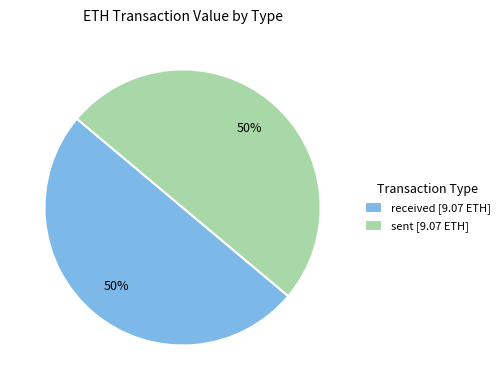

What percentage is the received [9.07 ETH] slice, to the nearest percent?

50%